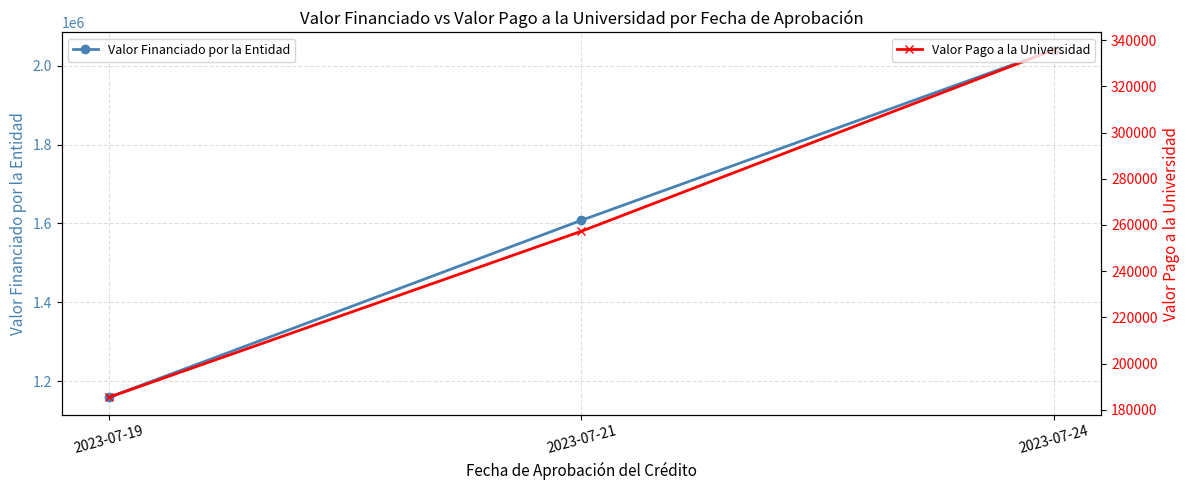

Reading left to right, transcribe all the data shown in this chart.

Valor Financiado por la Entidad: 1158700.0	1608043.0	2040855.0
Valor Pago a la Universidad: 185406.5	257286.0	335806.8